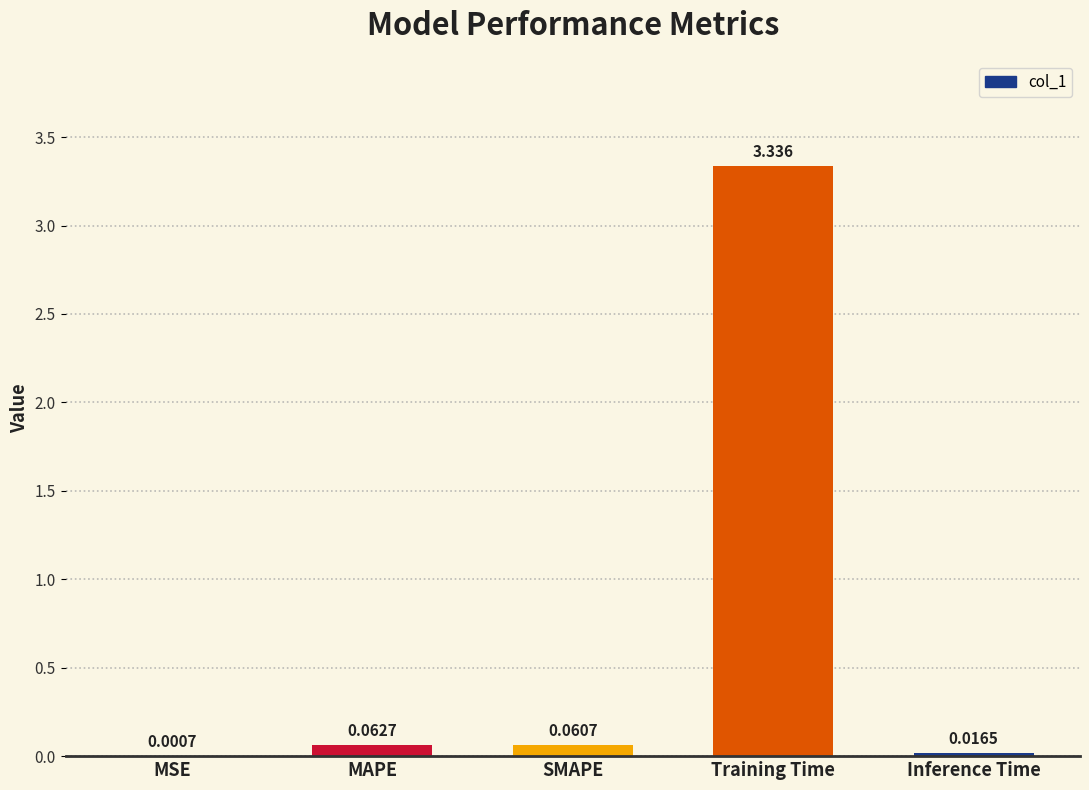

Which has a higher value, Training Time or SMAPE?

Training Time